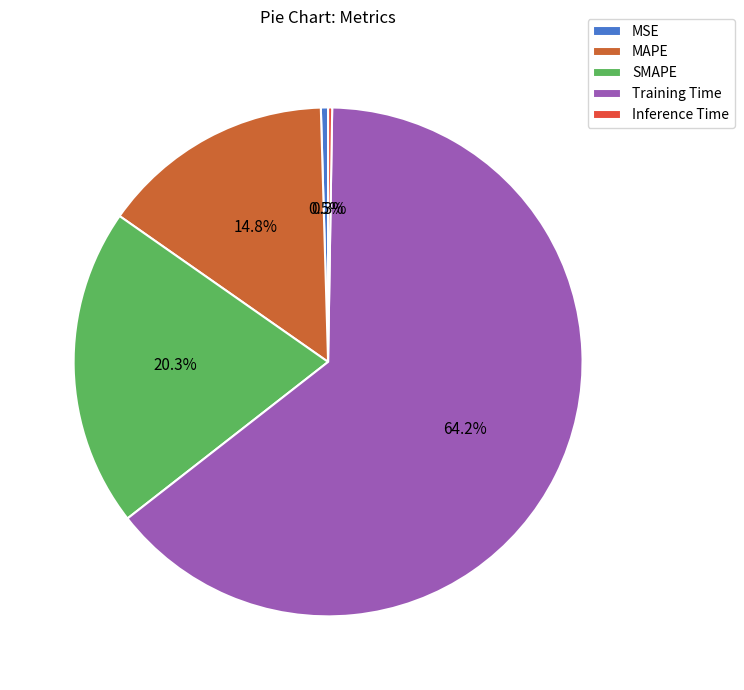

Which slice is the largest?

Training Time